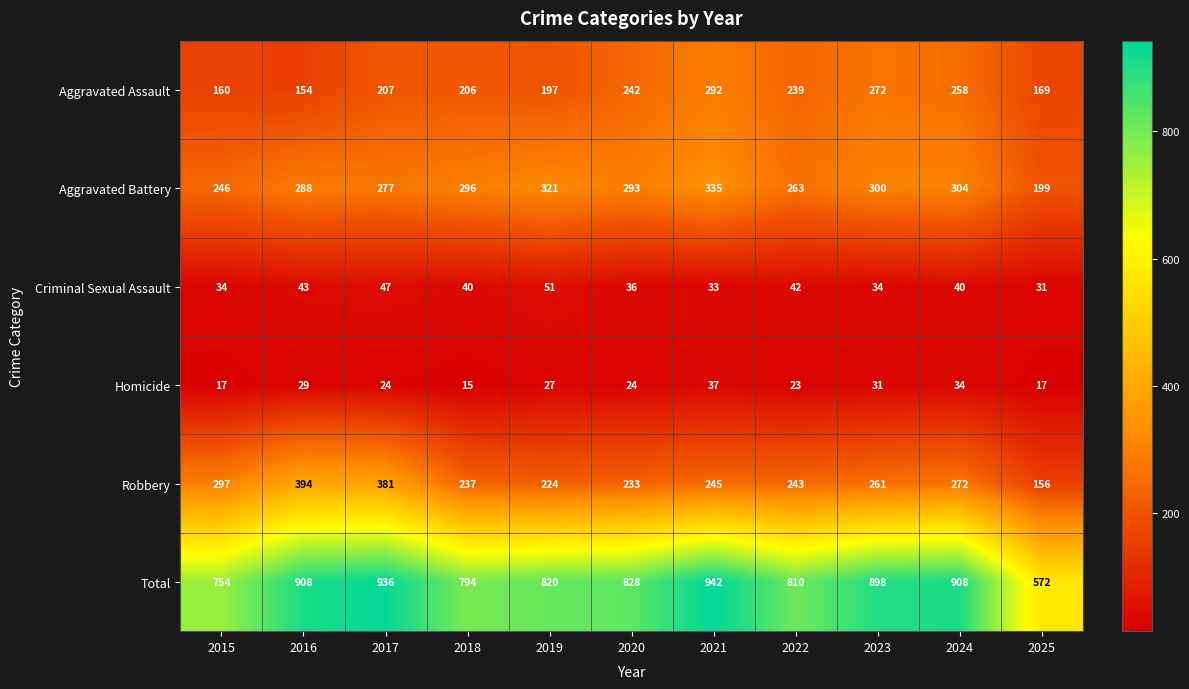

List the series in order of their peak value, highest first.

Total, Robbery, Aggravated Battery, Aggravated Assault, Criminal Sexual Assault, Homicide